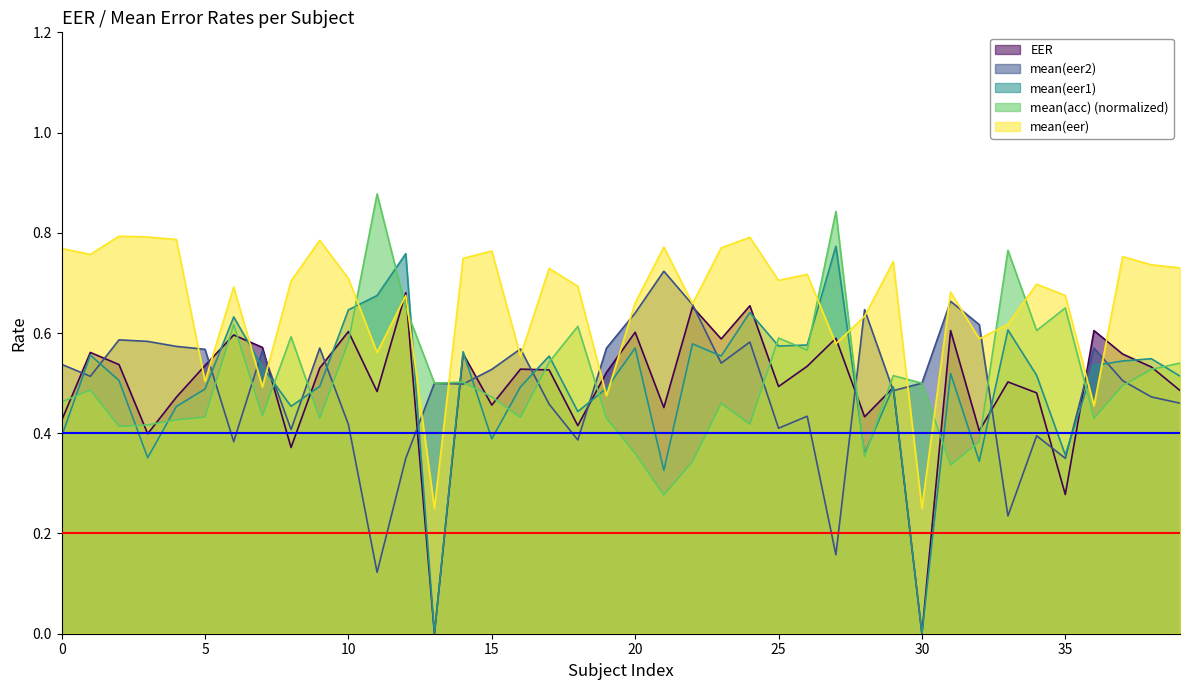

Which series has the largest range (max minus min)?

mean(eer1)